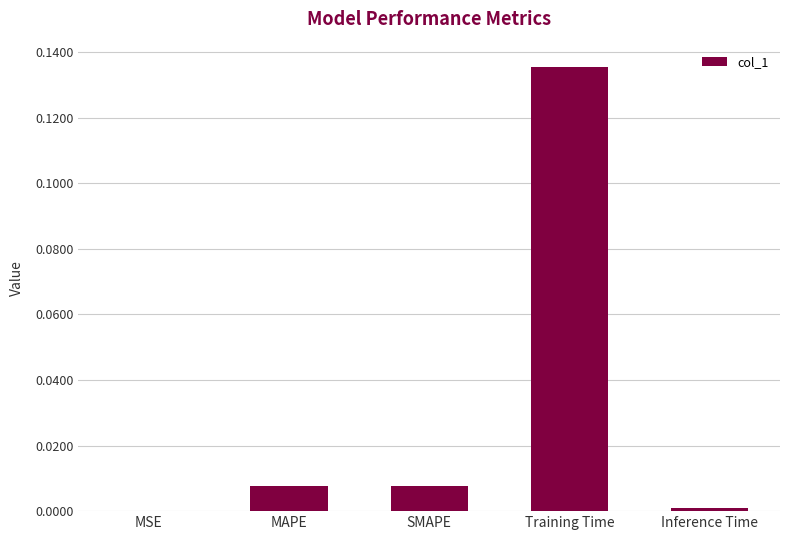

The value at SMAPE is 0.0. True or false?

True